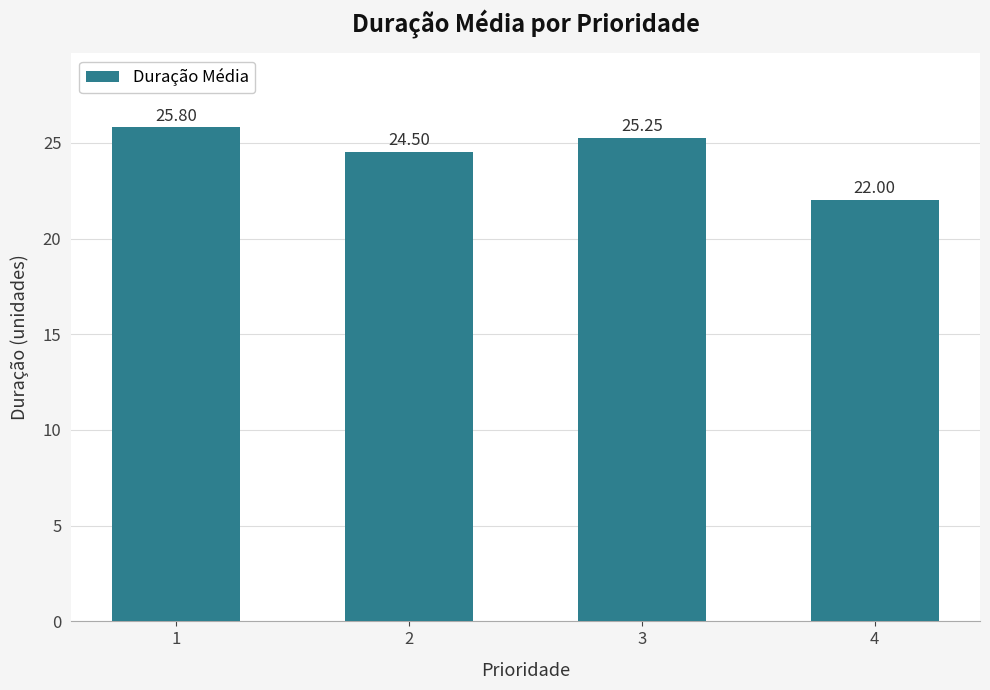

The value at 1 is 38.7. True or false?

False